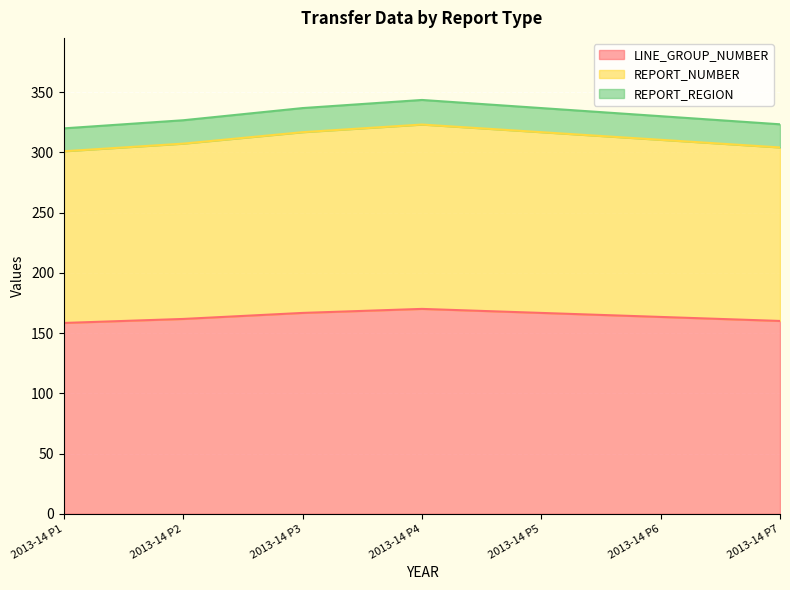

List the series in order of their peak value, lowest first.

REPORT_REGION, REPORT_NUMBER, LINE_GROUP_NUMBER